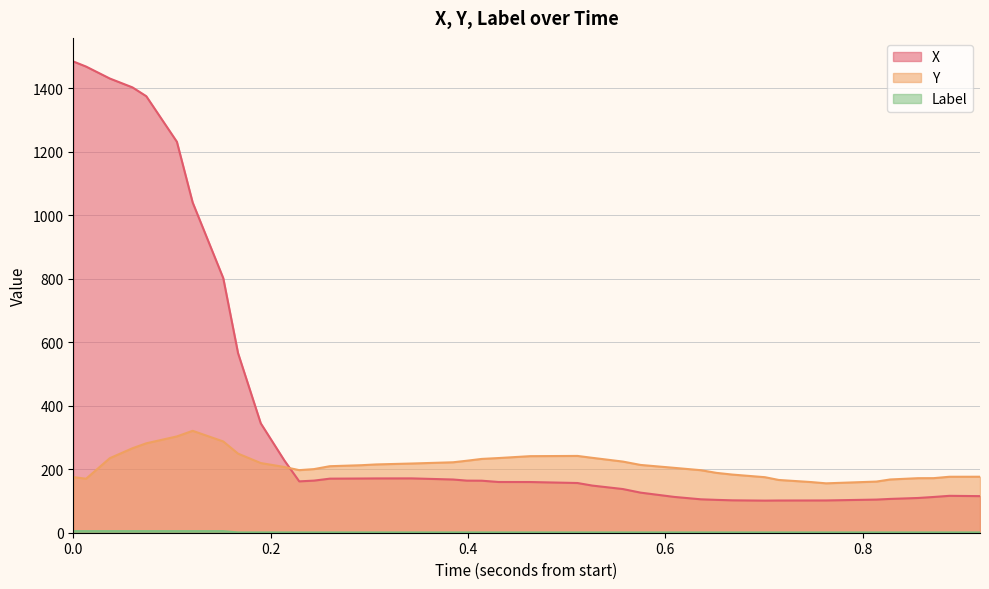

What is the greatest value displayed?

1484.2